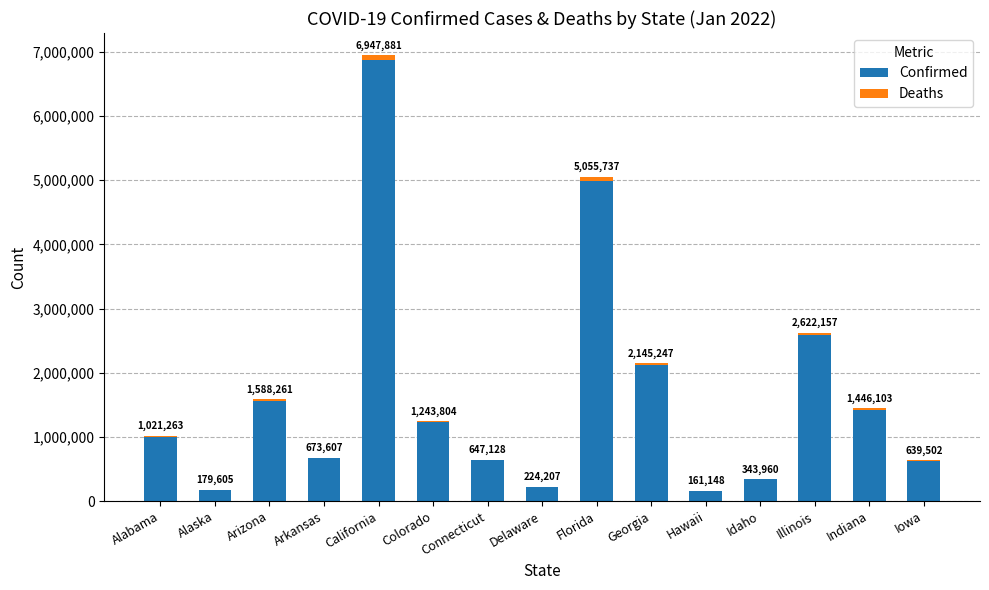

The Deaths series shows 77564 at California. True or false?

True